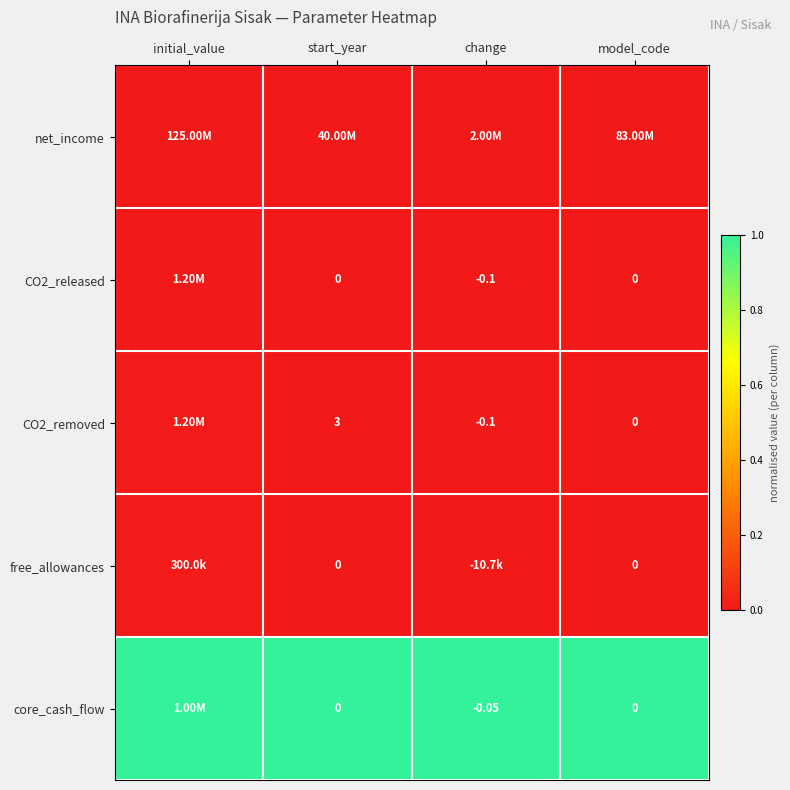

Is the value of CO2_removed at change greater than the value of CO2_released at start_year?

No